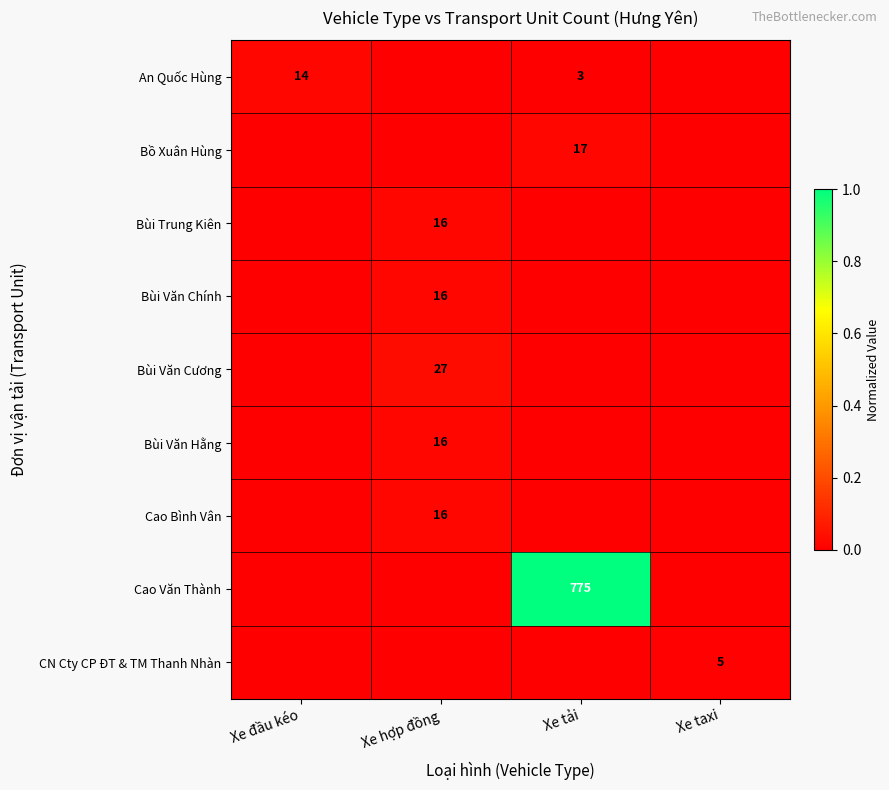

Which category has the highest value across all series?

Xe tải